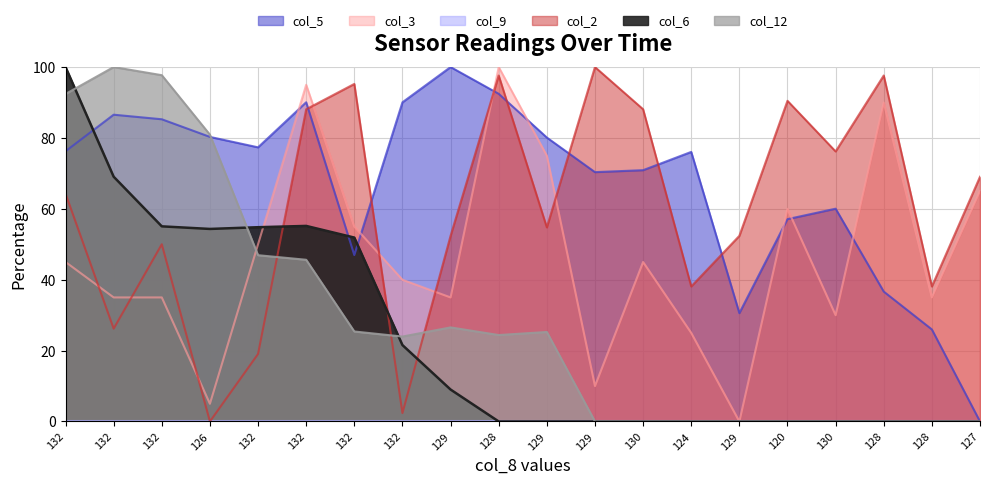

Rank the categories by col_2 value from highest to lowest.

129, 128, 128, 132, 120, 132, 130, 130, 127, 132, 129, 129, 129, 132, 124, 128, 132, 132, 132, 126